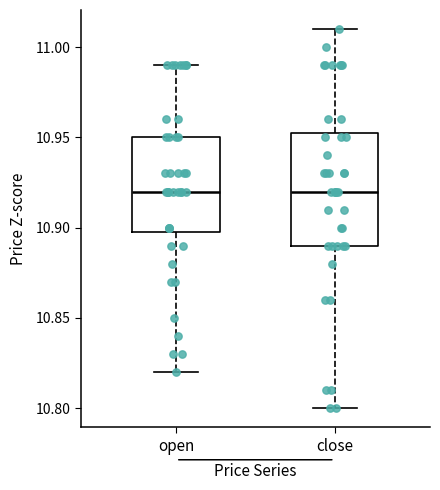

Comparing the boxes themselves (not the whiskers), which one is the tallest?

close